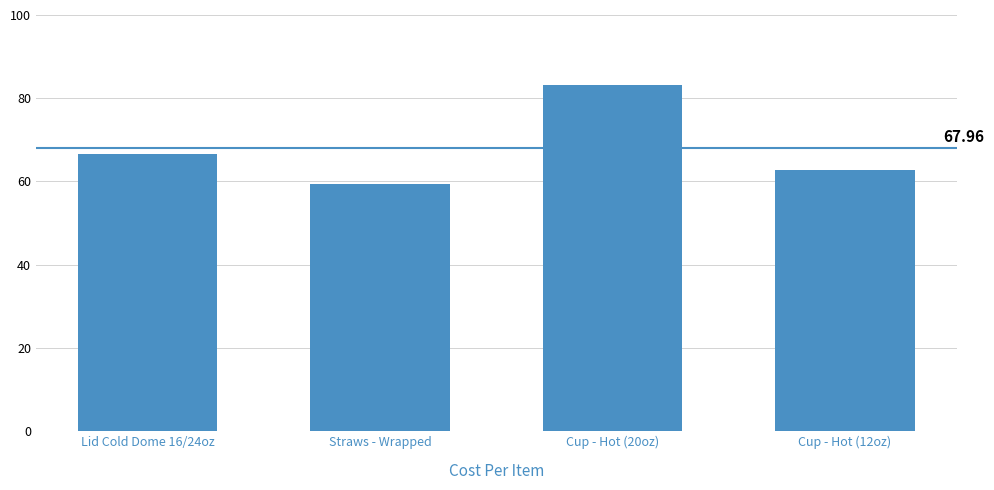

Which category has the highest value across all series?

Cup - Hot (20oz)